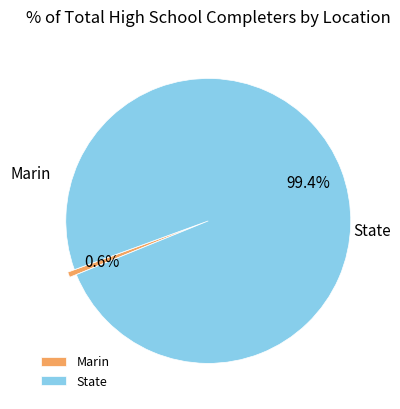

Which slice represents more than half of the pie?

State